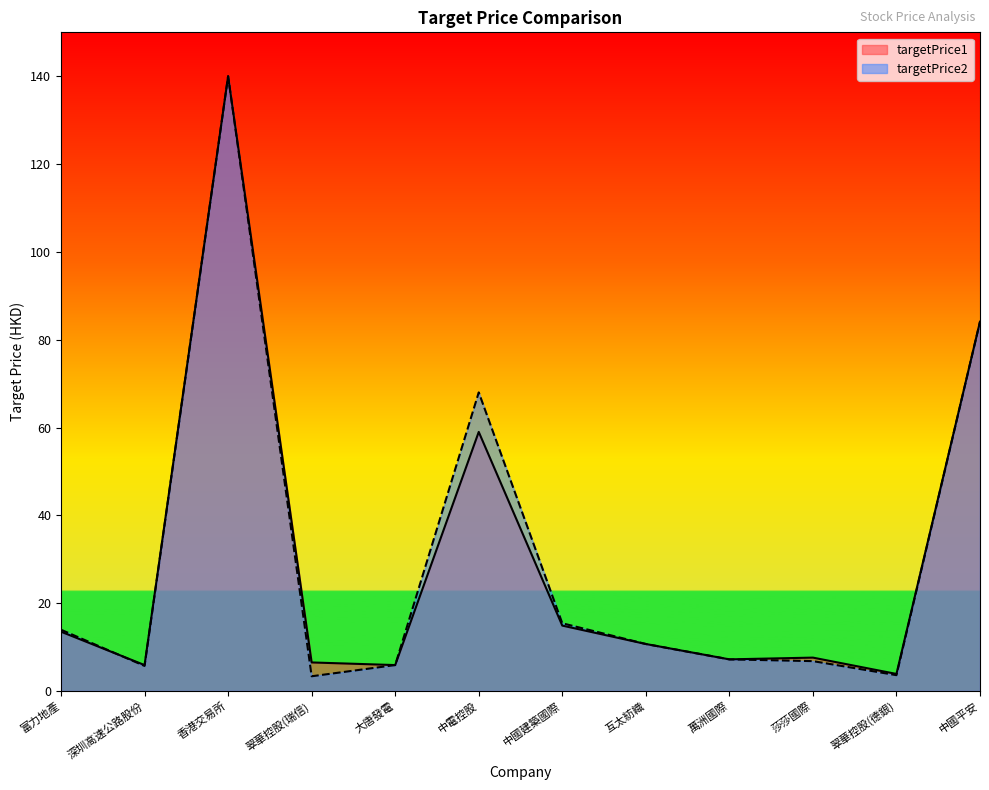

What are all the series names shown in the legend?

targetPrice1, targetPrice2